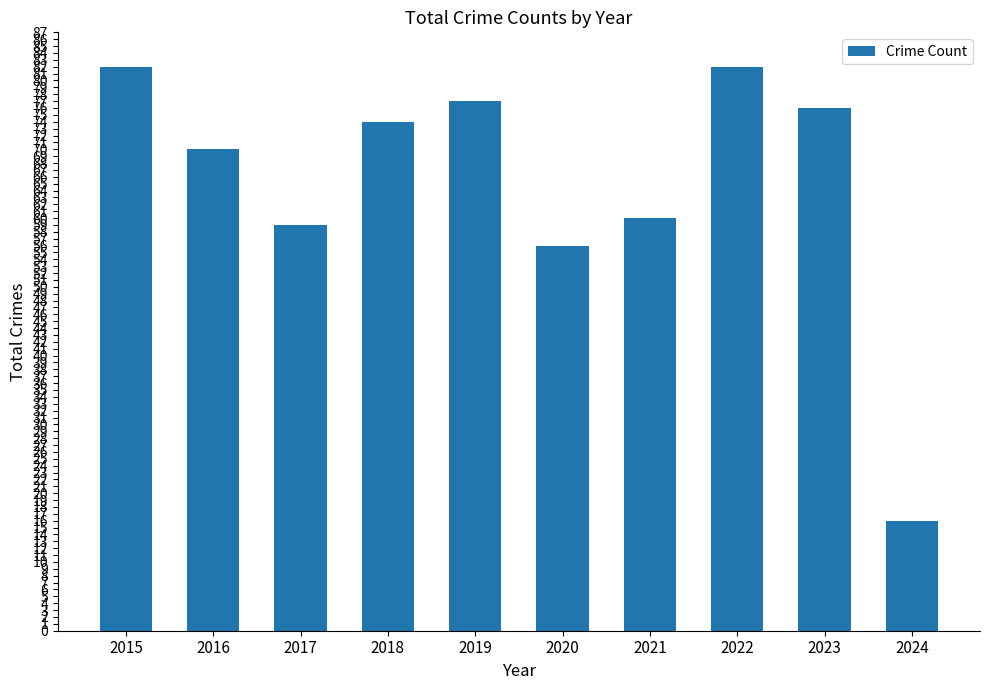

What value does the data have at 2023, to the nearest 5?

75